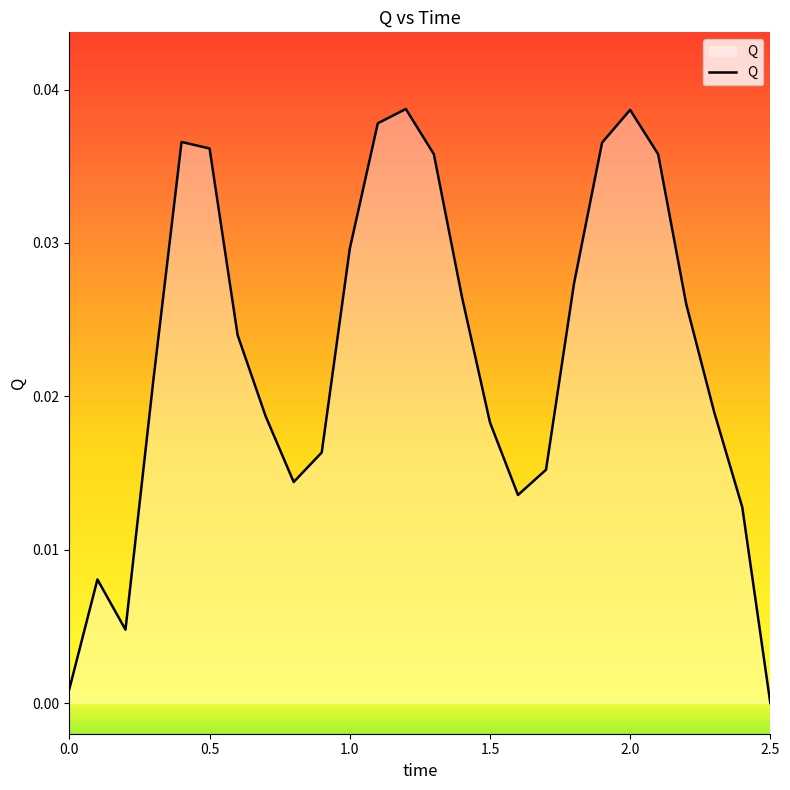

Does the chart have visible grid lines?

No